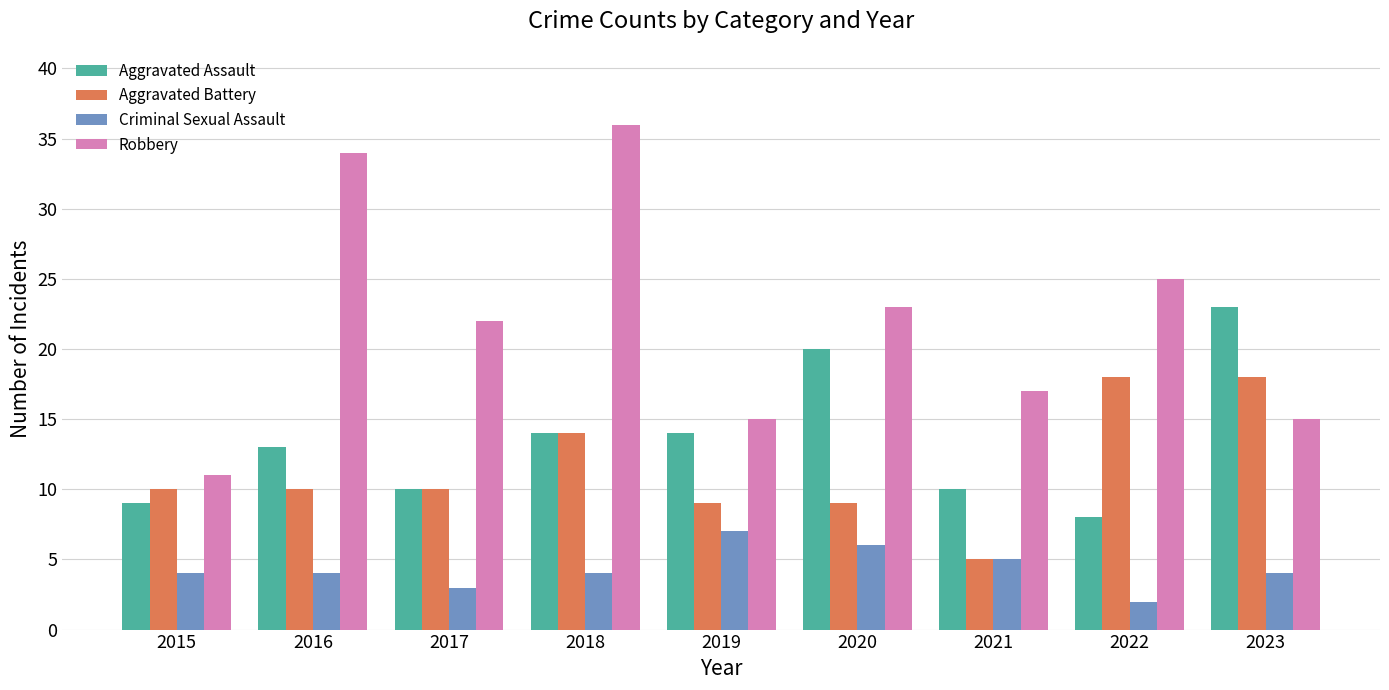

What is the average value of the Aggravated Battery series?

11